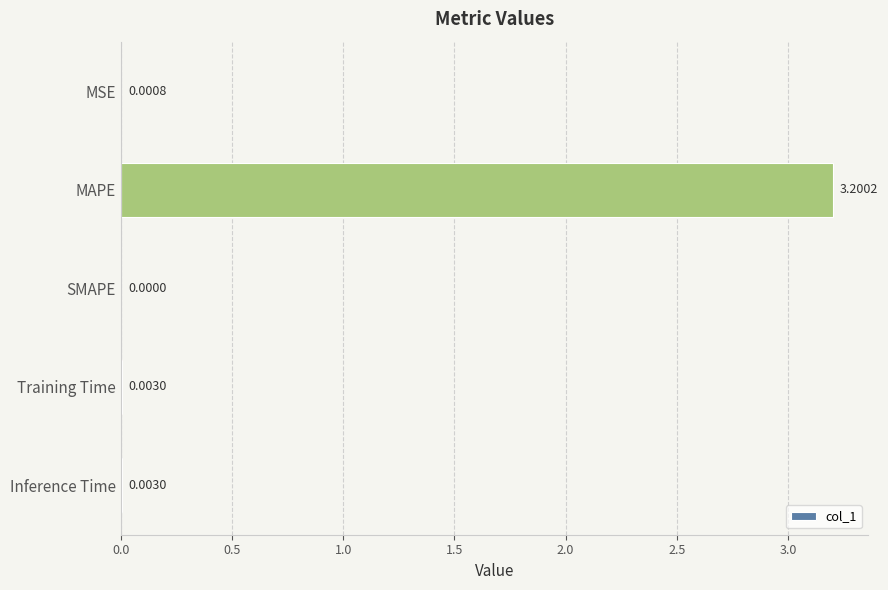

Which label corresponds to the largest value in the chart?

MAPE